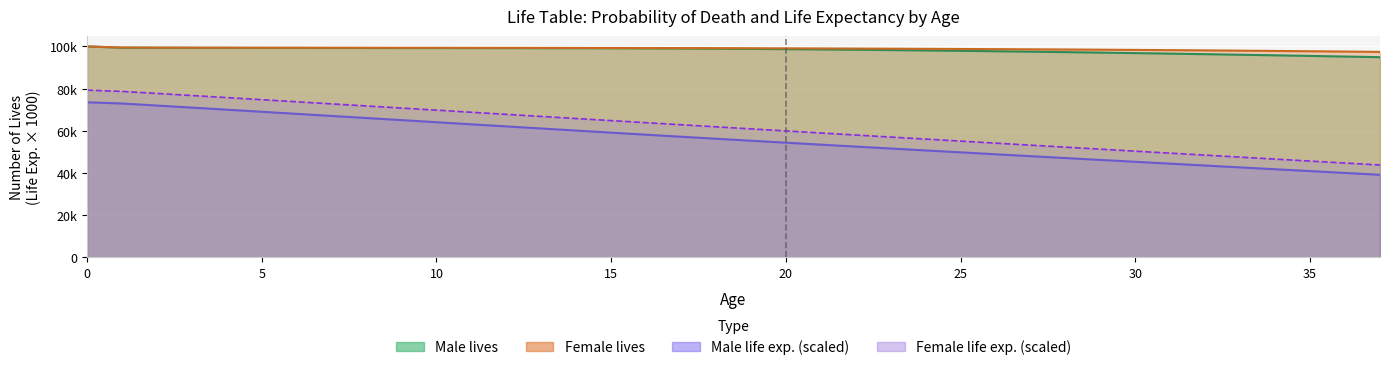

Reading left to right, transcribe all the data shown in this chart.

Male_lives: 0=100000.0	1=99414.0	2=99372.0	3=99345.0	4=99323.0	5=99304.0	6=99289.0	7=99275.0	8=99262.0	9=99250.0	10=99238.0	11=99225.0	12=99211.0	13=99195.0	14=99173.0	15=99143.0	16=99098.0	17=99035.0	18=98949.0	19=98840.0	20=98715.0	21=98579.0	22=98433.0	23=98275.0	24=98106.0	25=97926.0	26=97734.0	27=97530.0	28=97316.0	29=97089.0	30=96850.0	31=96601.0	32=96342.0	33=96073.0	34=95797.0	35=95512.0	36=95218.0	37=94916.0
Female_lives: 0=100000.0	1=99494.0	2=99455.0	3=99432.0	4=99415.0	5=99400.0	6=99388.0	7=99378.0	8=99367.0	9=99358.0	10=99348.0	11=99338.0	12=99327.0	13=99314.0	14=99298.0	15=99279.0	16=99256.0	17=99227.0	18=99192.0	19=99150.0	20=99105.0	21=99055.0	22=98999.0	23=98939.0	24=98873.0	25=98802.0	26=98725.0	27=98643.0	28=98555.0	29=98462.0	30=98361.0	31=98252.0	32=98135.0	33=98008.0	34=97873.0	35=97730.0	36=97579.0	37=97420.0
Male_life_exp: 0=73540.0	1=72970.0	2=72000.0	3=71020.0	4=70040.0	5=69050.0	6=68060.0	7=67070.0	8=66080.0	9=65090.0	10=64100.0	11=63100.0	12=62110.0	13=61120.0	14=60140.0	15=59160.0	16=58180.0	17=57220.0	18=56270.0	19=55330.0	20=54400.0	21=53470.0	22=52550.0	23=51640.0	24=50720.0	25=49820.0	26=48910.0	27=48010.0	28=47120.0	29=46230.0	30=45340.0	31=44460.0	32=43570.0	33=42690.0	34=41820.0	35=40940.0	36=40060.0	37=39190.0
Female_life_exp: 0=79300.0	1=78700.0	2=77740.0	3=76750.0	4=75770.0	5=74780.0	6=73790.0	7=72790.0	8=71800.0	9=70810.0	10=69820.0	11=68820.0	12=67830.0	13=66840.0	14=65850.0	15=64860.0	16=63880.0	17=62900.0	18=61920.0	19=60940.0	20=59970.0	21=59000.0	22=58030.0	23=57070.0	24=56110.0	25=55150.0	26=54190.0	27=53230.0	28=52280.0	29=51330.0	30=50380.0	31=49440.0	32=48500.0	33=47560.0	34=46620.0	35=45690.0	36=44760.0	37=43830.0